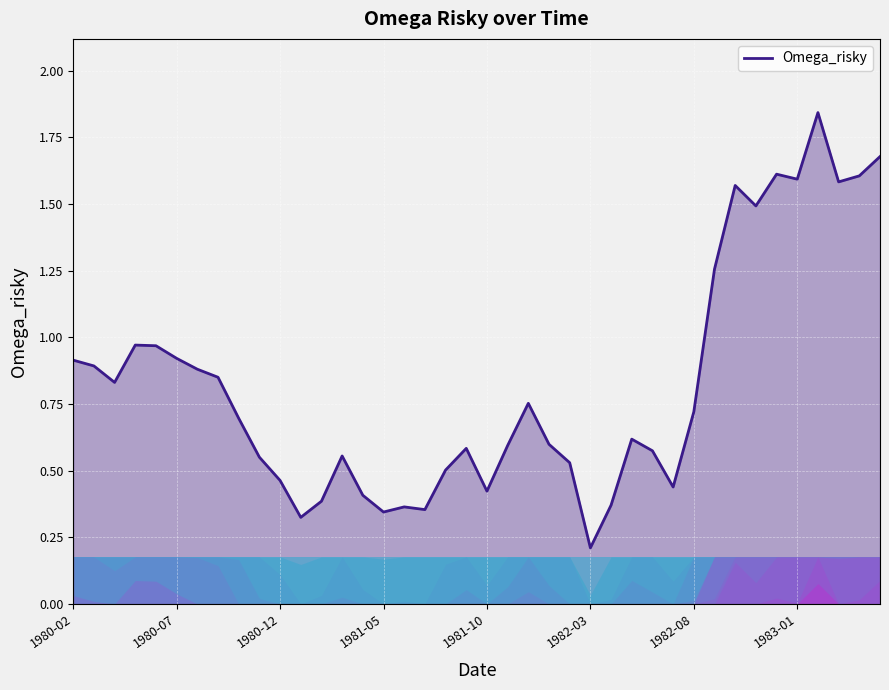

What position from the right is 1983-02?

4